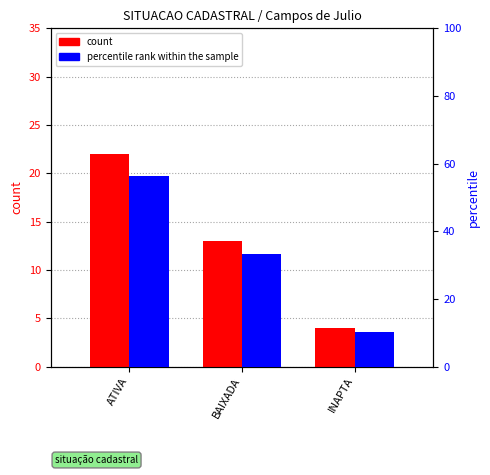

What is the difference between the highest and lowest values at BAIXADA?

20.3